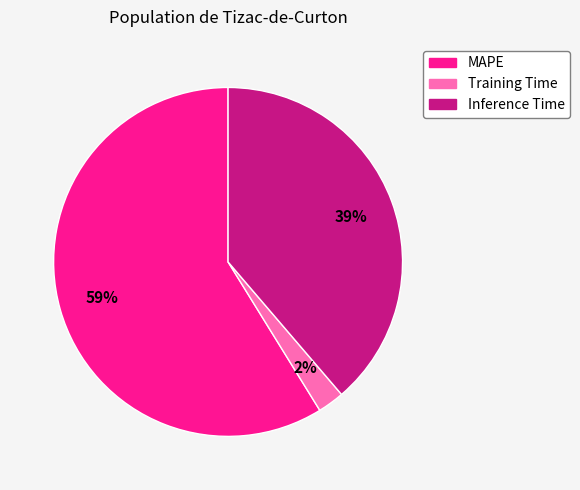

Is the sum of MAPE and Inference Time greater than half?

Yes